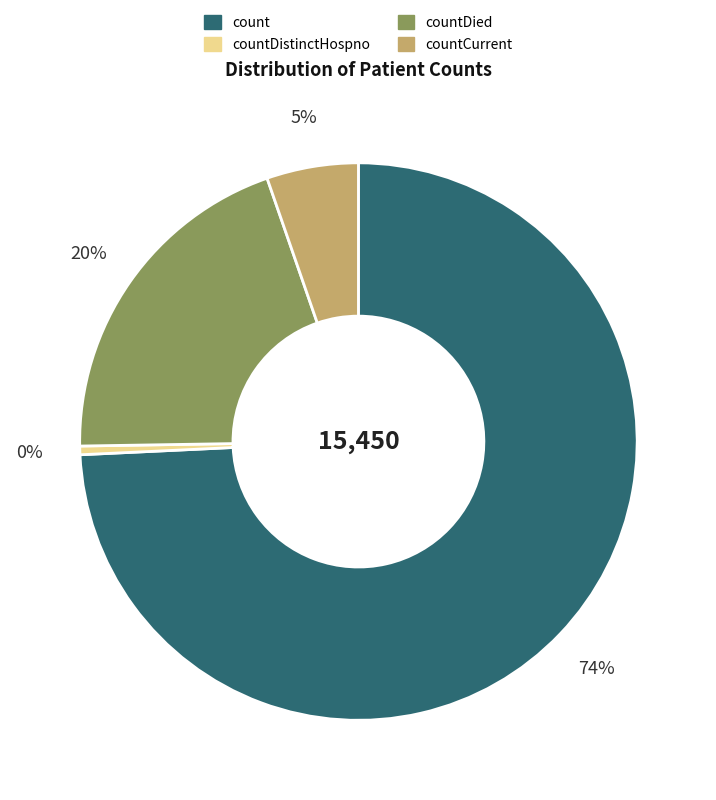

To the nearest percent, what is the average slice percentage?

25%